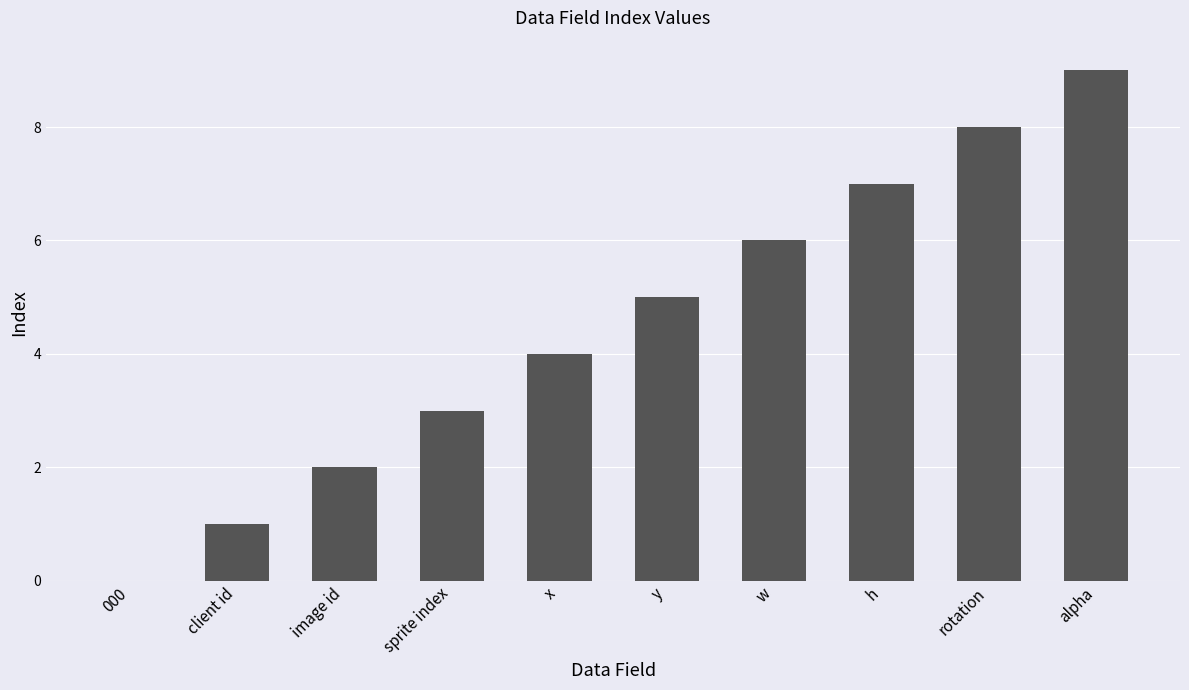

Which has a higher value, image id or x?

x